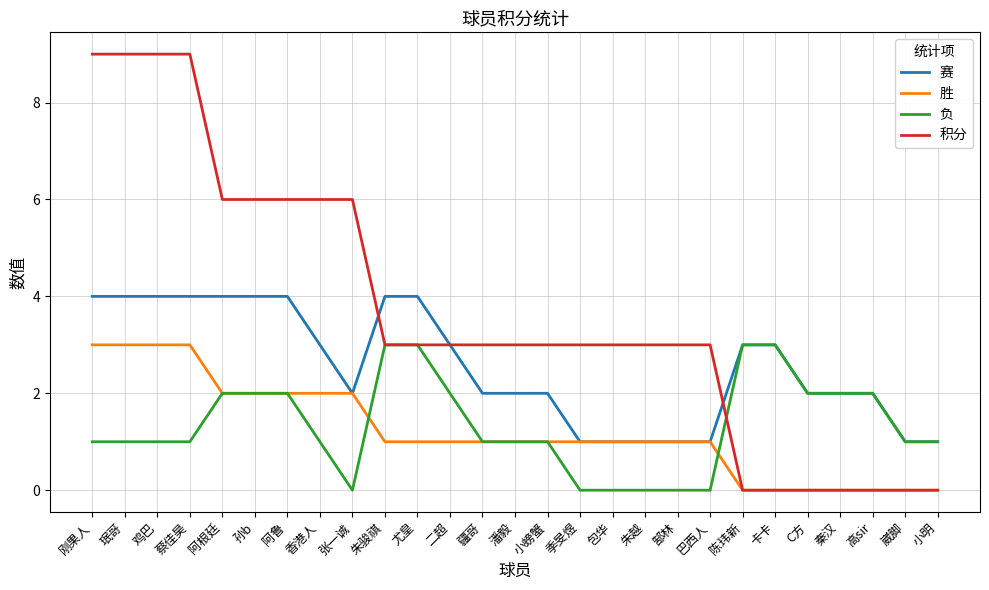

At 鸡巴, list the series in order from smallest to largest.

负, 胜, 赛, 积分